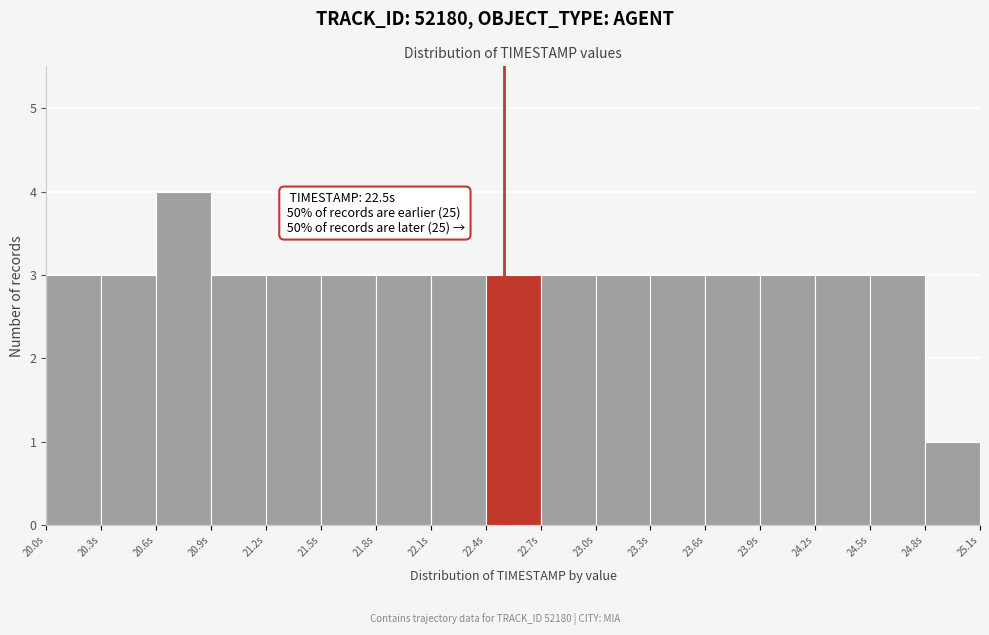

Over which range of the x-axis is the bar tallest?

20.6 to 20.9